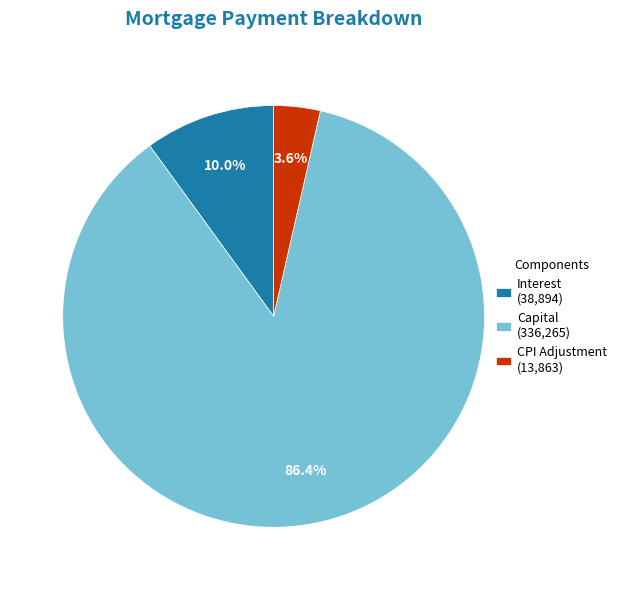

Which slice is the largest?

Capital (336,265)